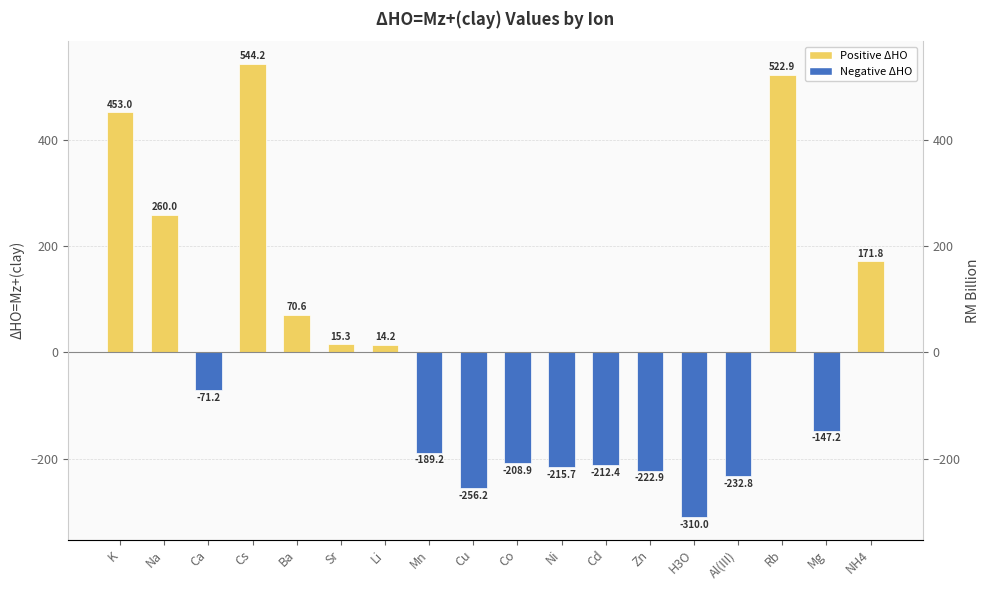

What is the difference between the second highest and second lowest values?

779.1